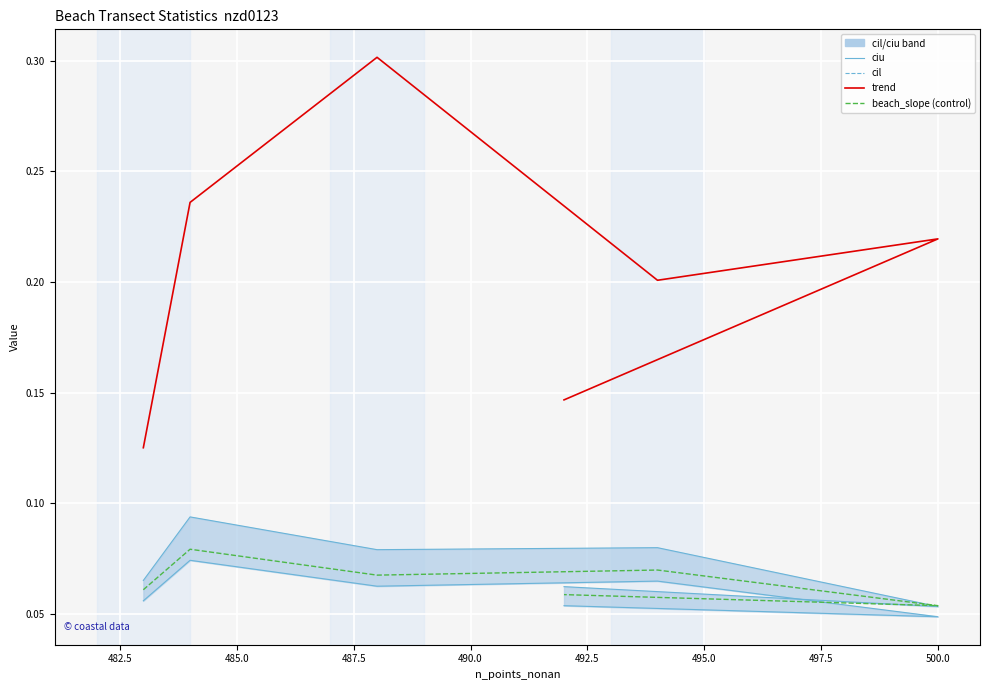

Is this an area chart (filled region under the line)?

No